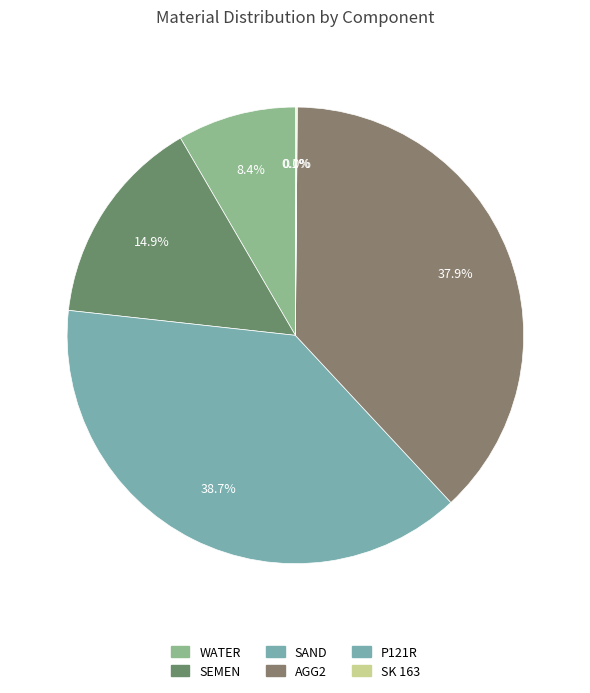

What is the largest slice in the pie chart?

SAND